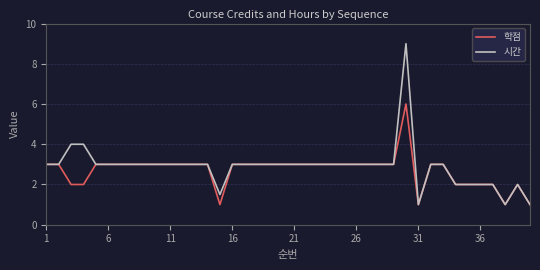

How many lines are shown in the chart?

2